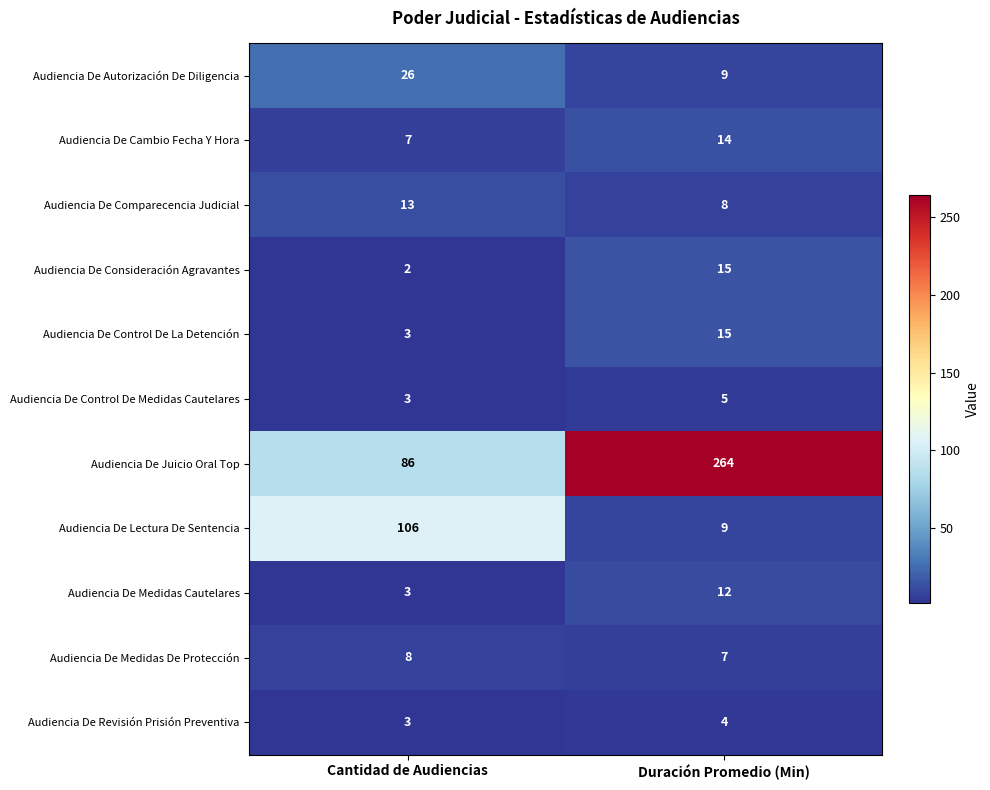

What is the sum of all Audiencia De Comparecencia Judicial values?

21